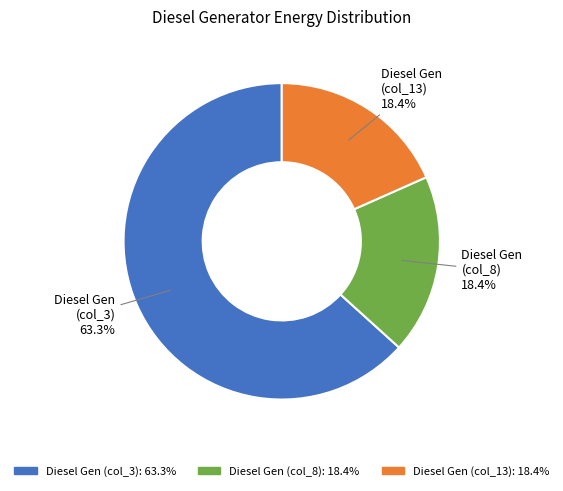

Do Diesel Gen (col_3) and Diesel Gen (col_8) together represent more than half of the pie?

Yes